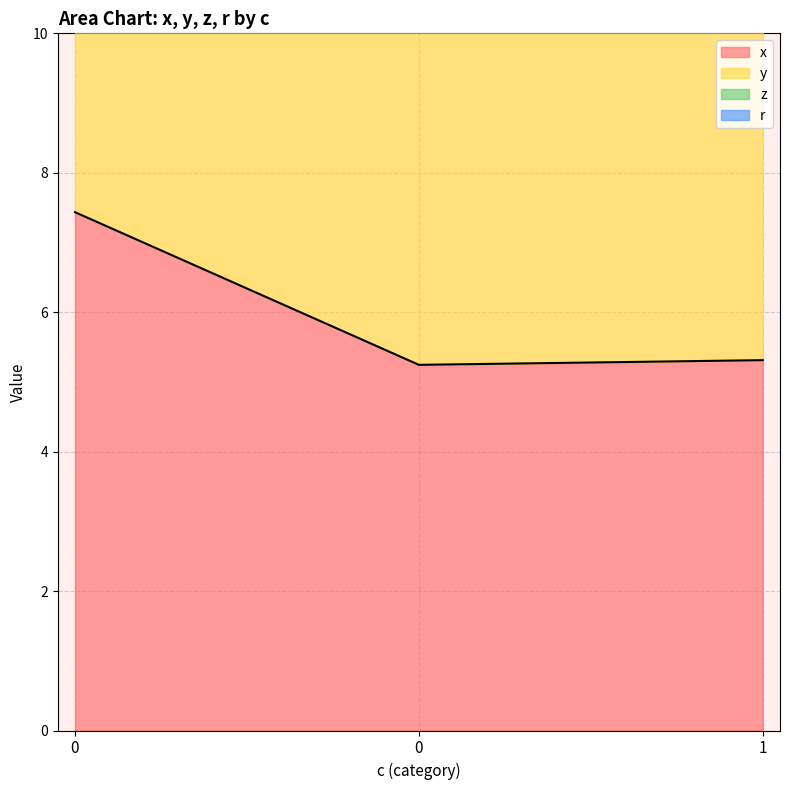

What is the sum of all y values?

32.3